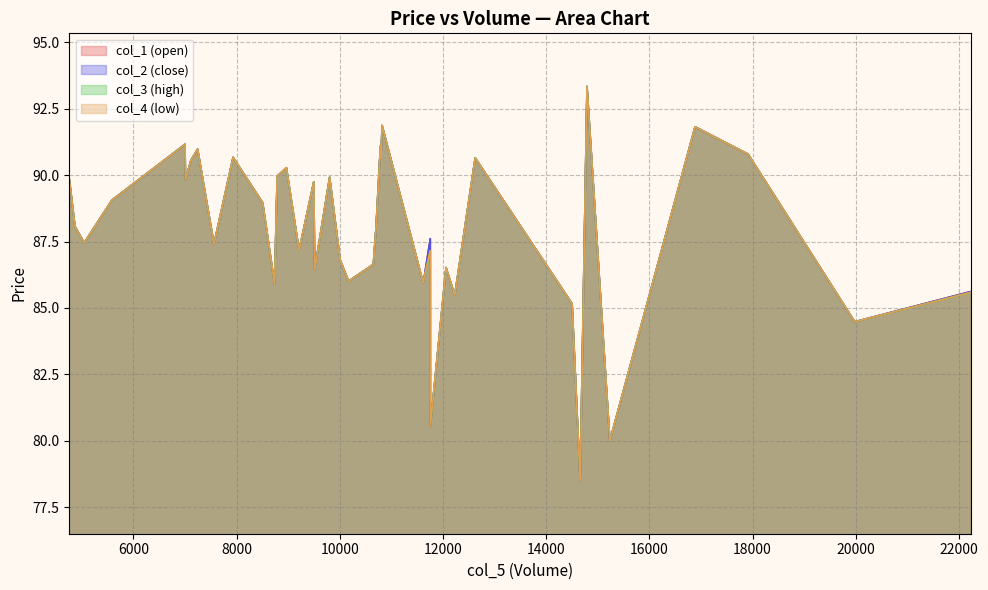

What is the difference between the maximum and minimum values in the col_3 series?

14.8